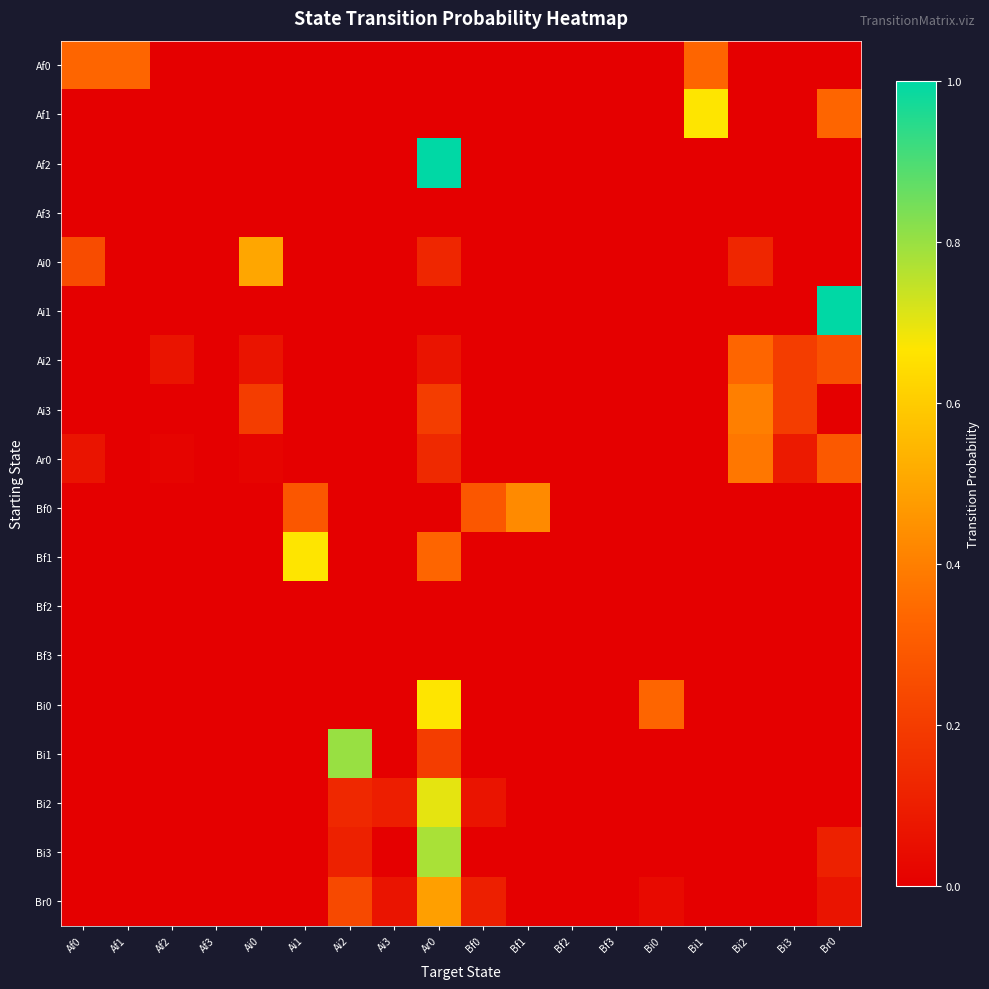

At which category does the chart reach its minimum across all series?

Af2